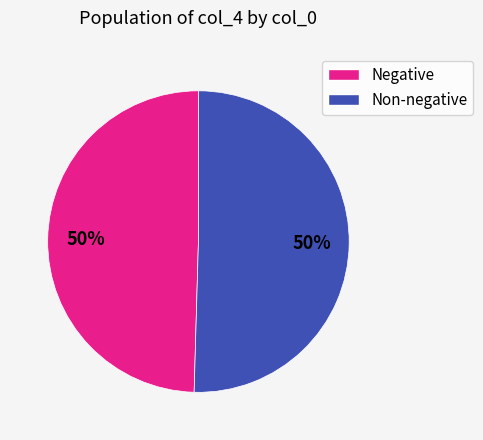

To the nearest percent, what is the average slice percentage?

50%